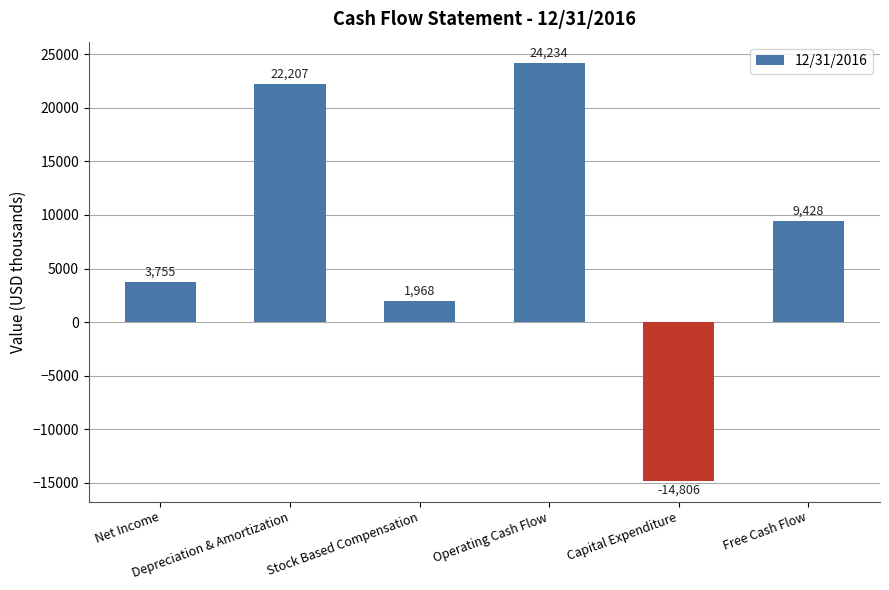

At which label does the data first exceed 9428?

Depreciation & Amortization